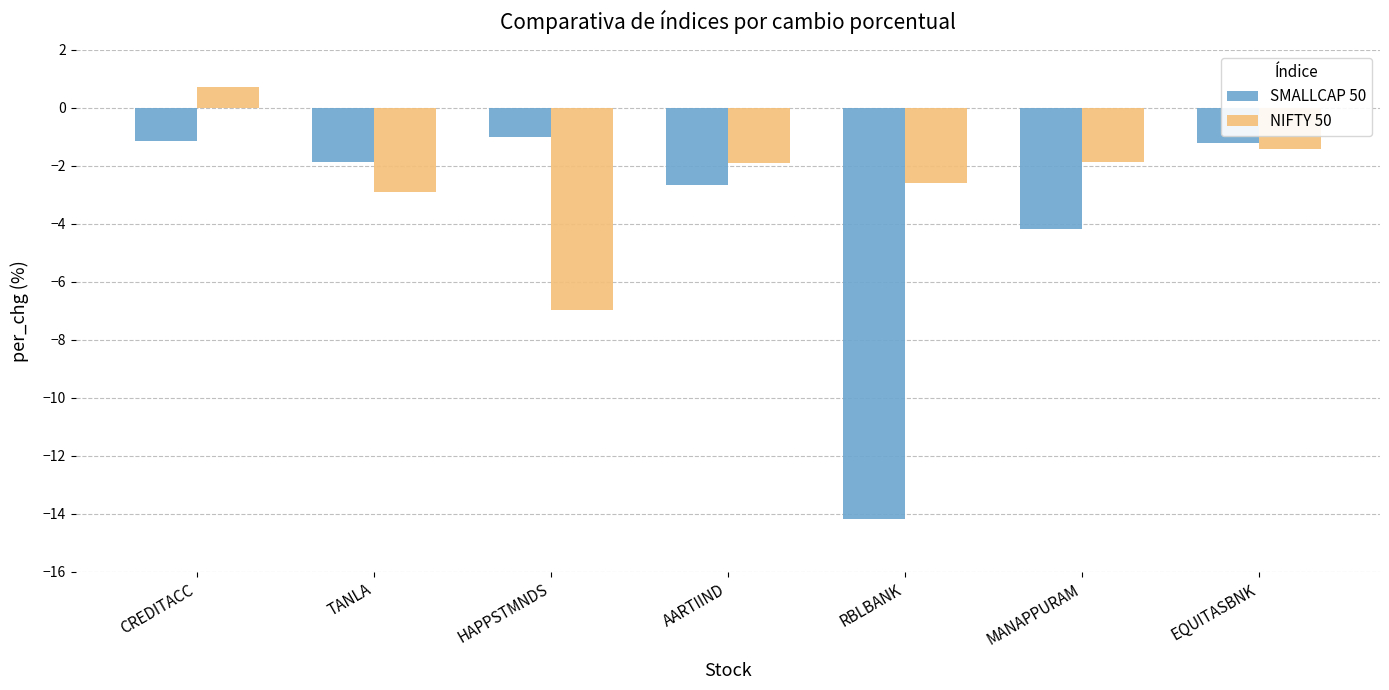

List the series in order of their peak value, lowest first.

SMALLCAP 50, NIFTY 50